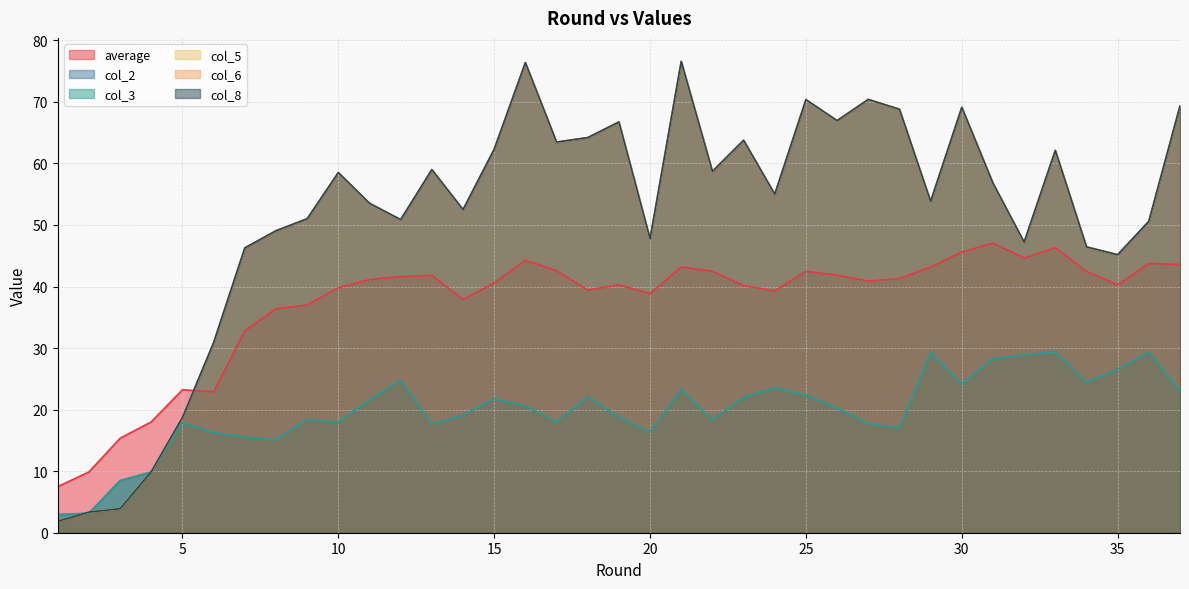

Between 3 and 11, which is larger?

11